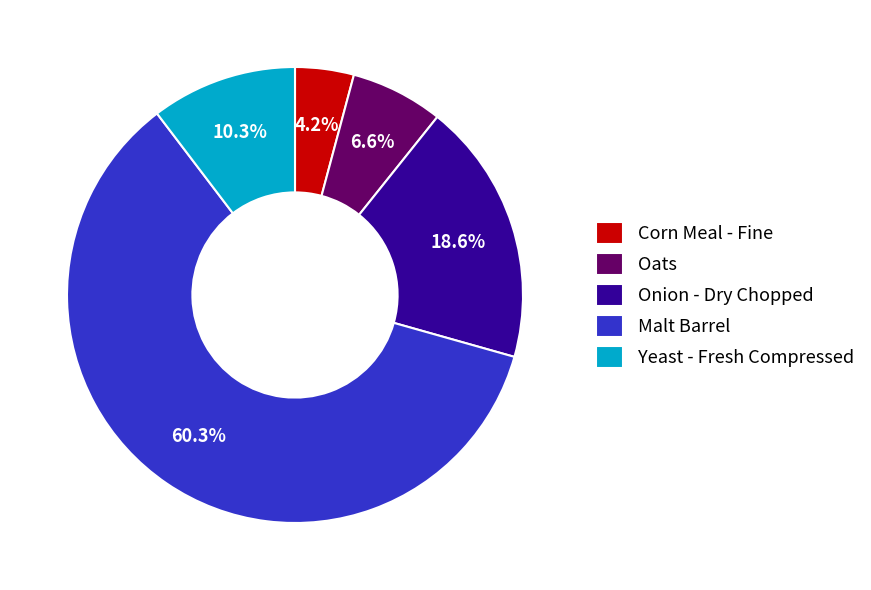

What is the smallest slice in the pie chart?

Corn Meal - Fine